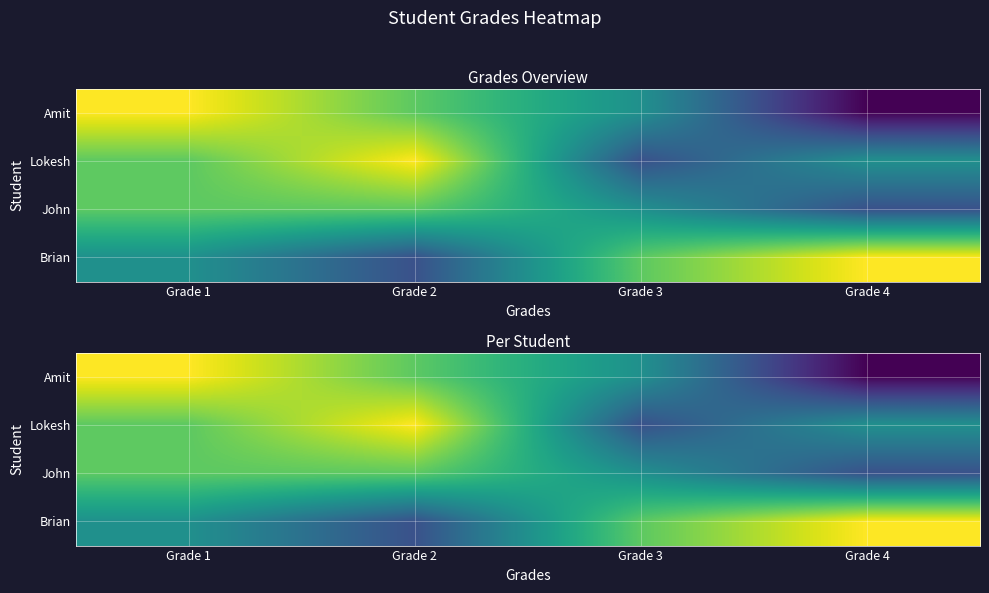

Where does the Amit series first go above 8?

Grade 1